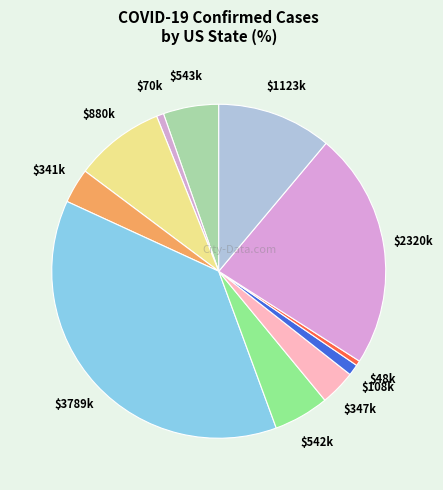

Which slice is the smallest?

District of Columbia